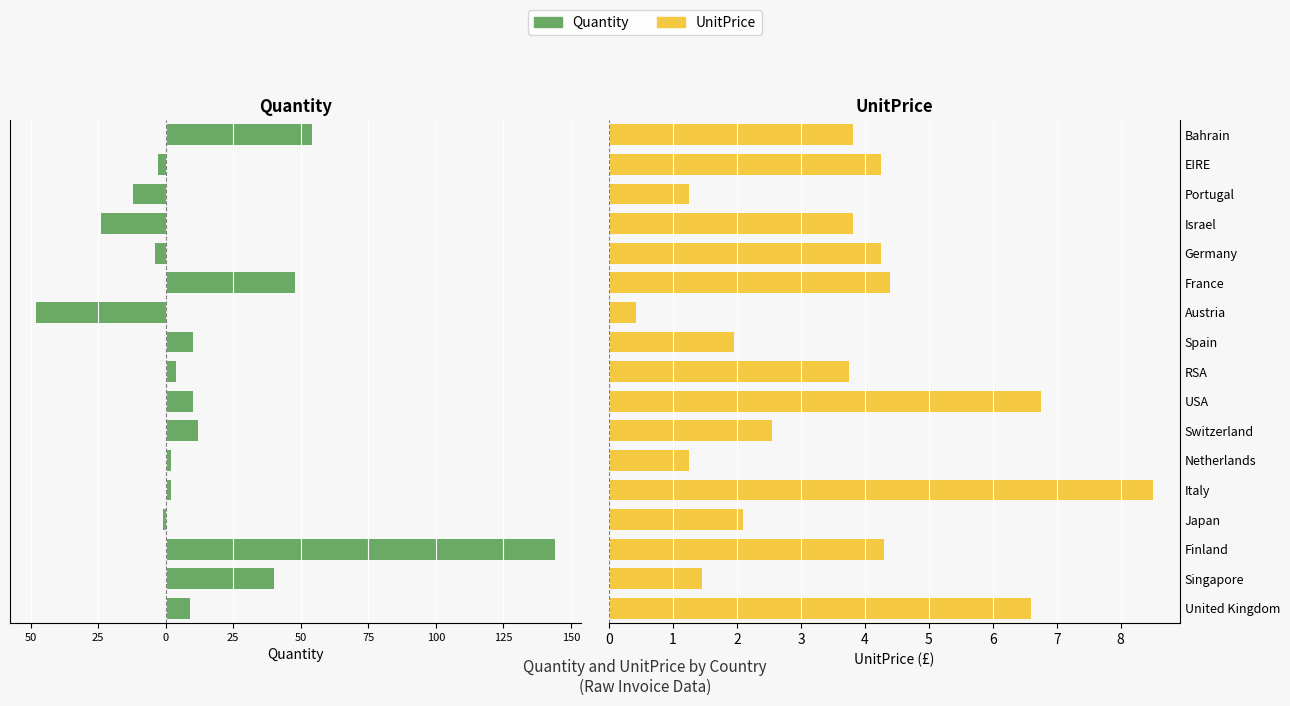

How many bars are there in total?

34